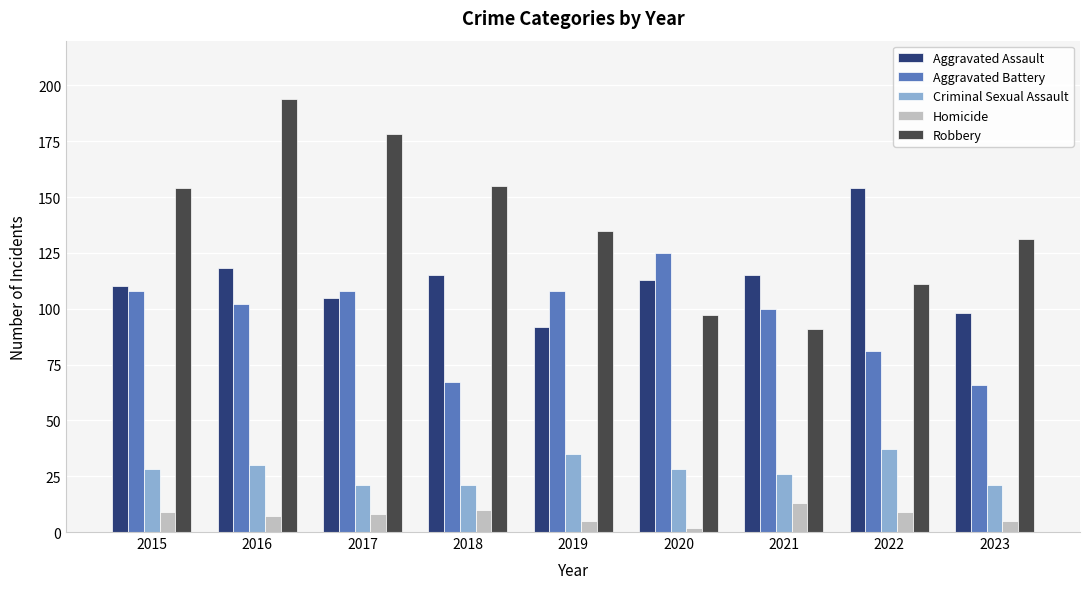

True or false: Aggravated Assault has a value of 35 at 2019.

False